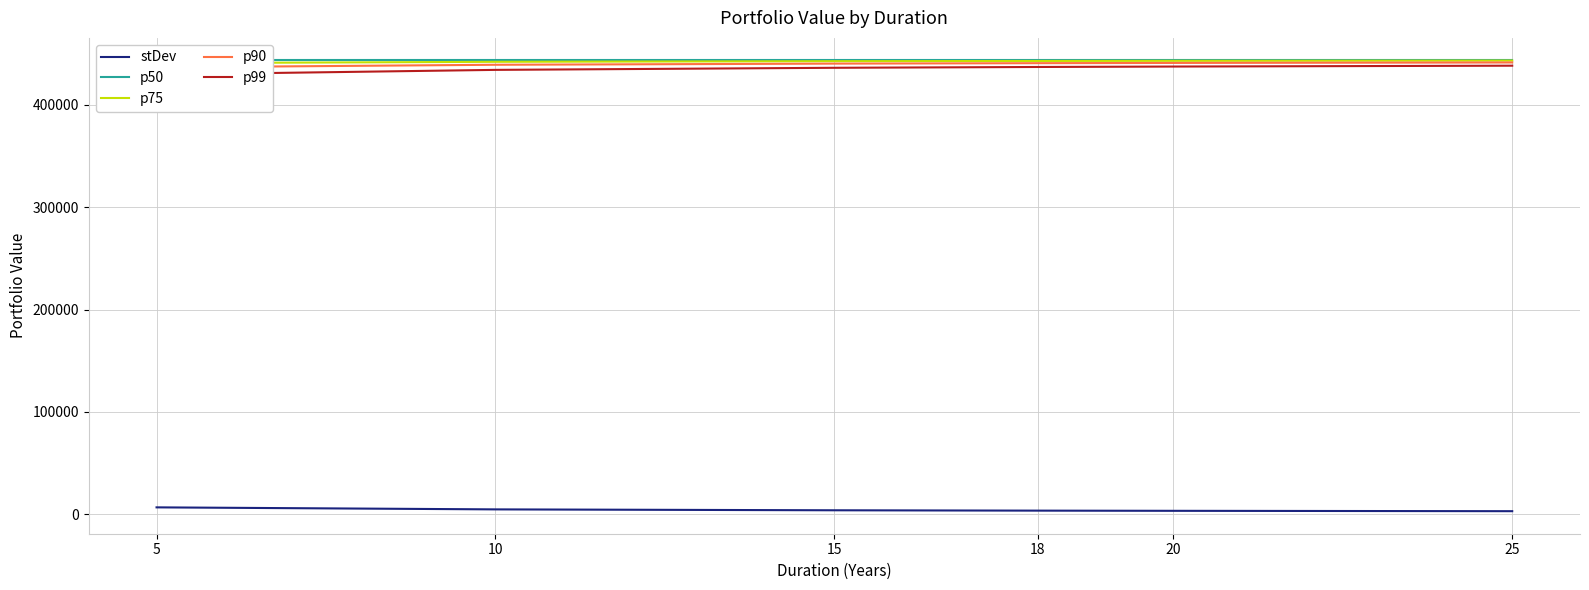

What is the sum of the stDev values at 5 and 18?

10318.4